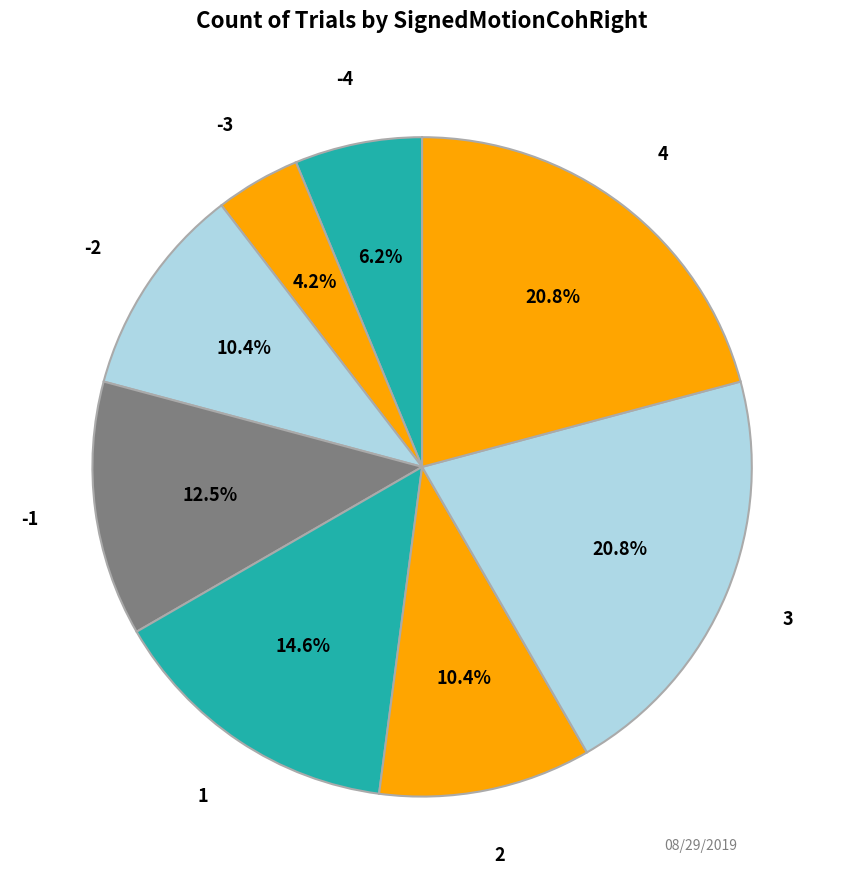

To the nearest percent, what portion does -4 represent?

6%